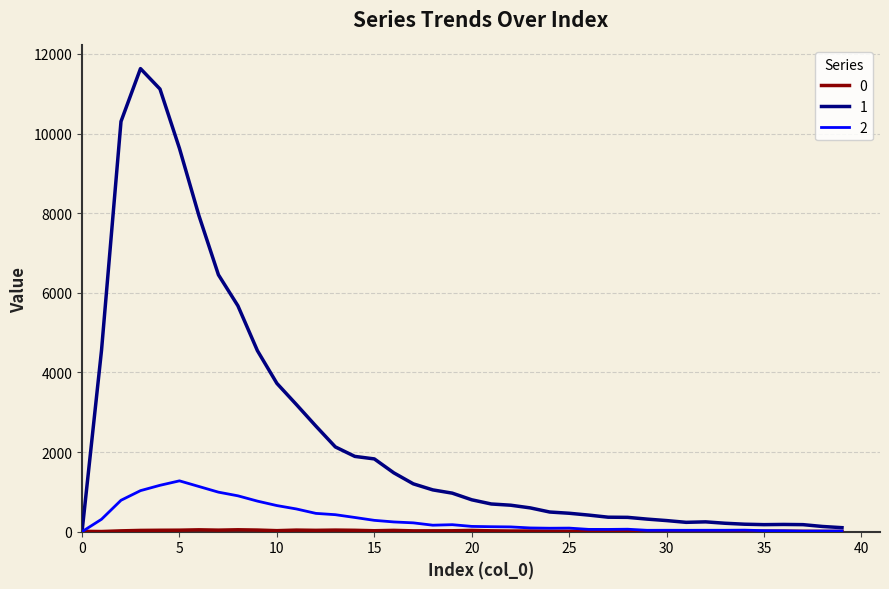

Rank the series by their maximum value, from lowest to highest.

0, 2, 1